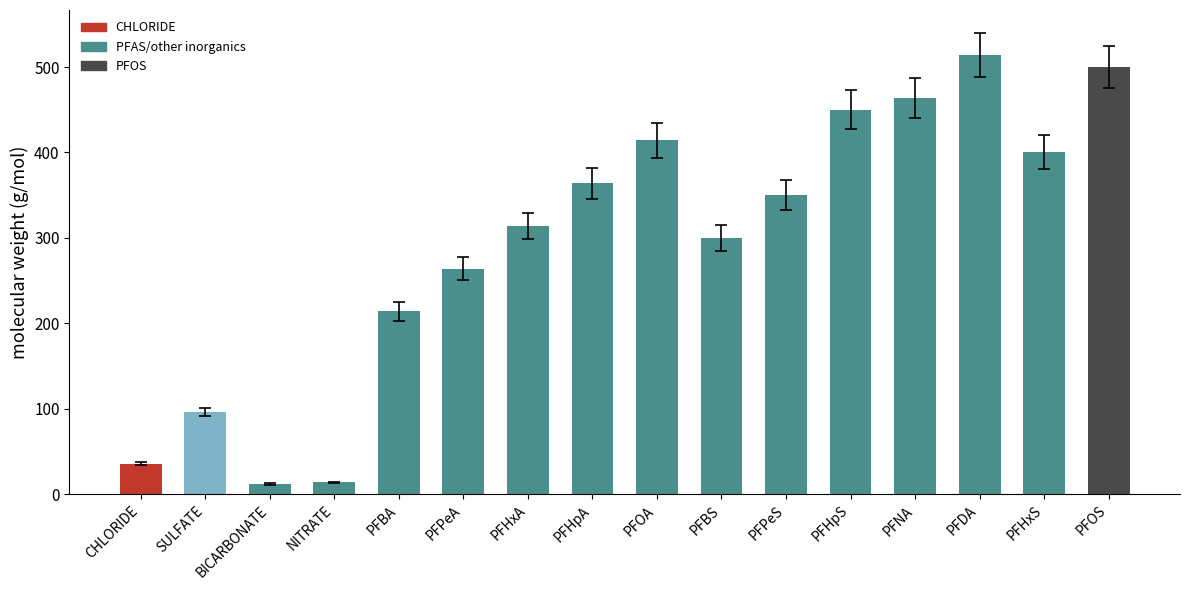

What is the smallest value displayed?

12.0